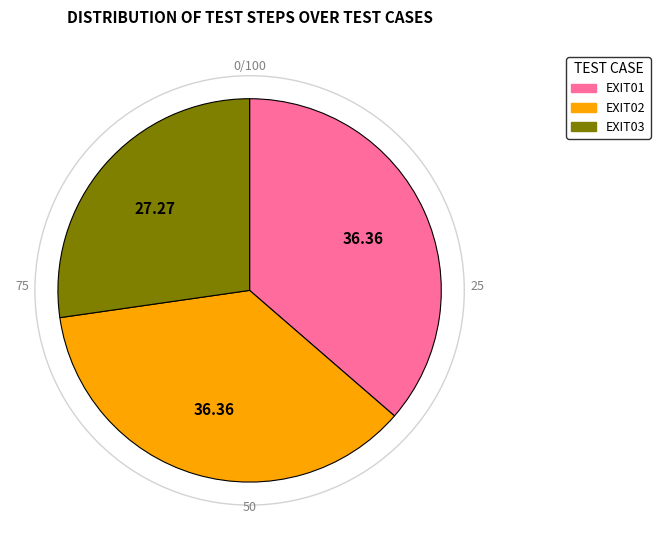

Approximately how many times larger is the value at EXIT02 compared to EXIT03?

1.3